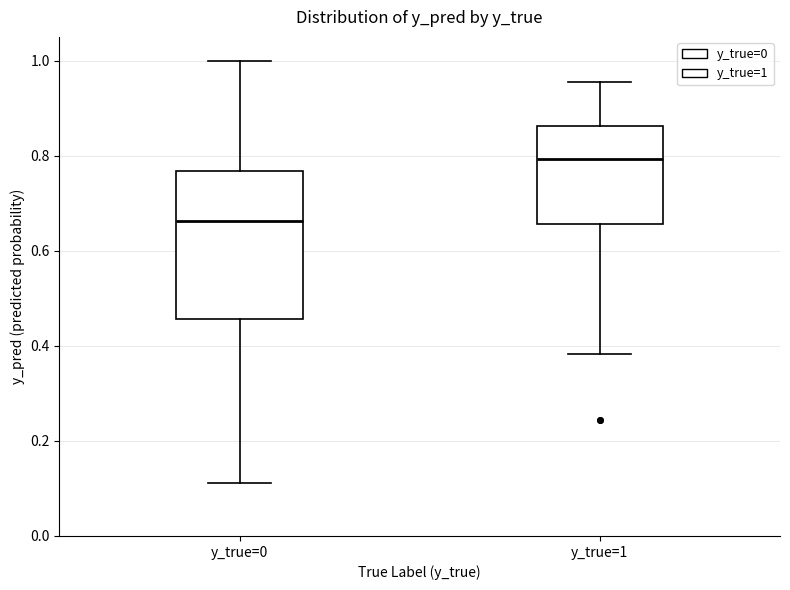

Reading left to right, read every box against the y-axis: the position of its median line, the range the box covers, and the ends of its whiskers. The values are not printed on the chart, so give them approximately, as read against the axis.

y_true=0: median 0.66, box 0.46 to 0.76, whiskers 0.12 to 1.00
y_true=1: median 0.80, box 0.66 to 0.86, whiskers 0.38 to 0.96